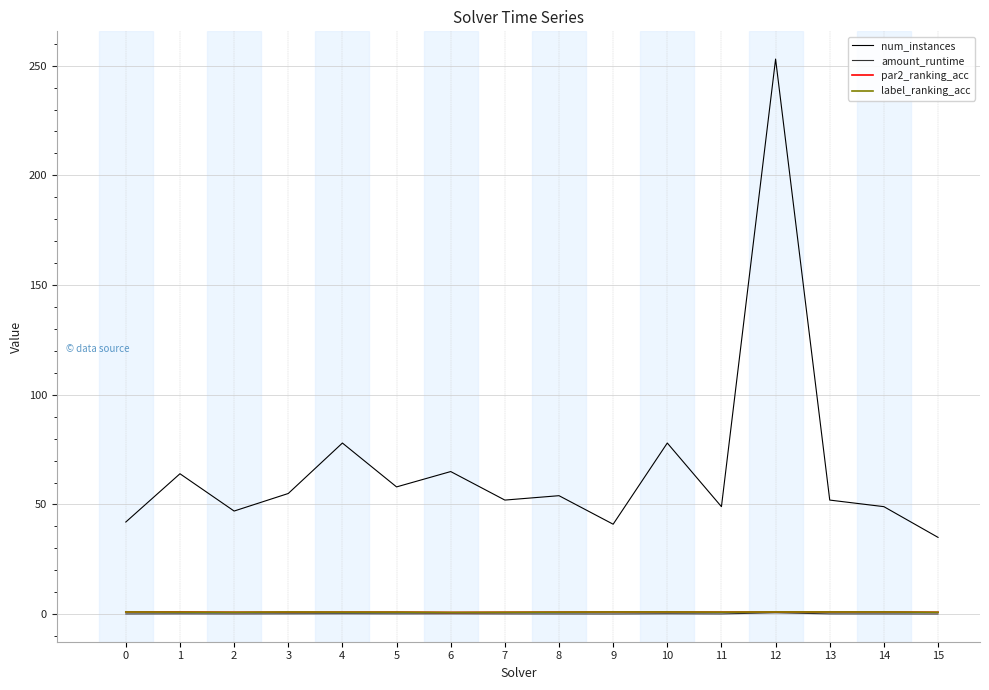

The label_ranking_acc series shows 0.8 at 6. True or false?

True